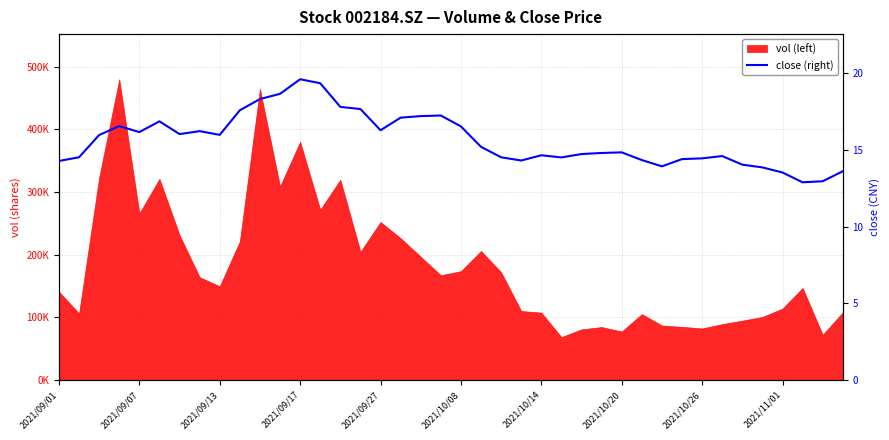

How many values exceed 15?

20